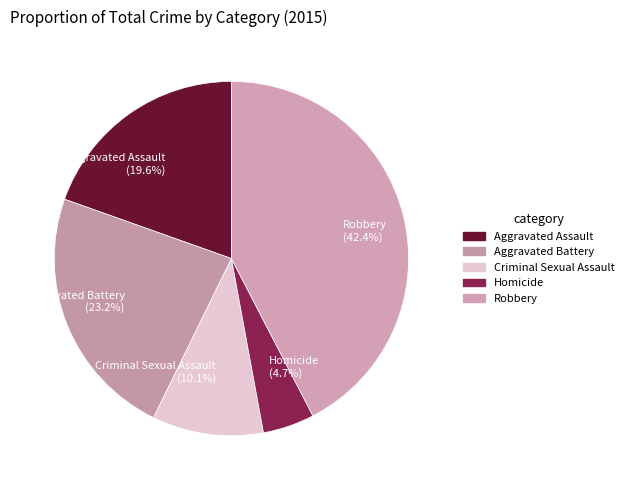

Count the number of slices in the pie.

5